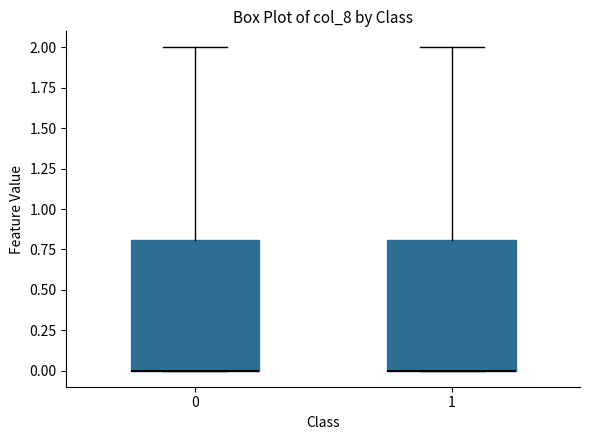

Reading left to right, read every box against the y-axis: the position of its median line, the range the box covers, and the ends of its whiskers. The values are not printed on the chart, so give them approximately, as read against the axis.

0: median 0.0 (drawn on the box's lower edge), box 0.0 to 0.8, whiskers 0.0 to 2.0
1: median 0.0 (drawn on the box's lower edge), box 0.0 to 0.8, whiskers 0.0 to 2.0